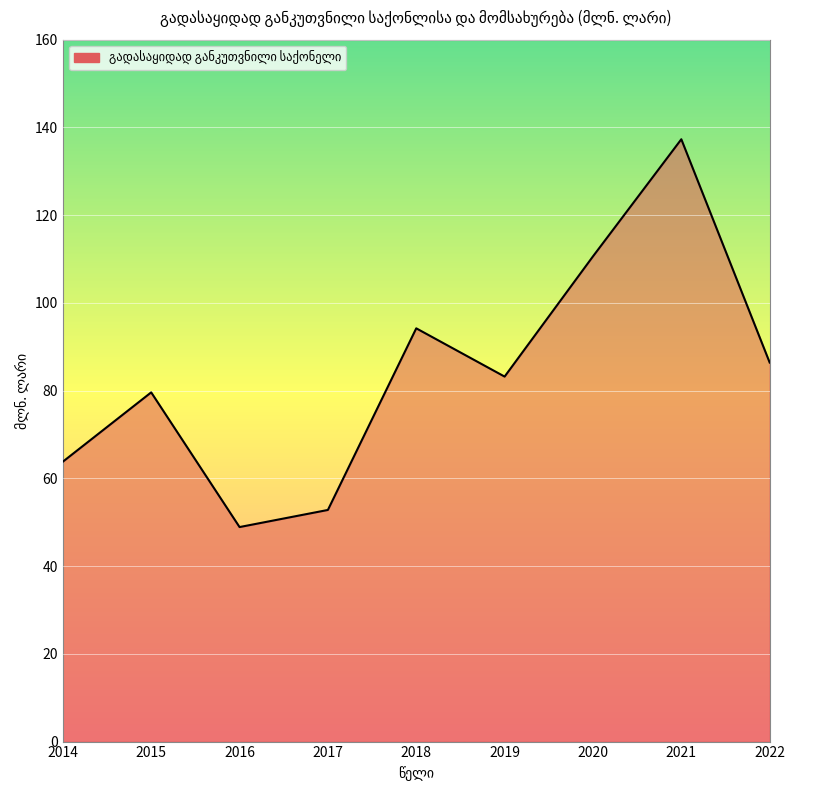

Rank the categories by value from lowest to highest.

2016, 2017, 2014, 2015, 2019, 2022, 2018, 2020, 2021